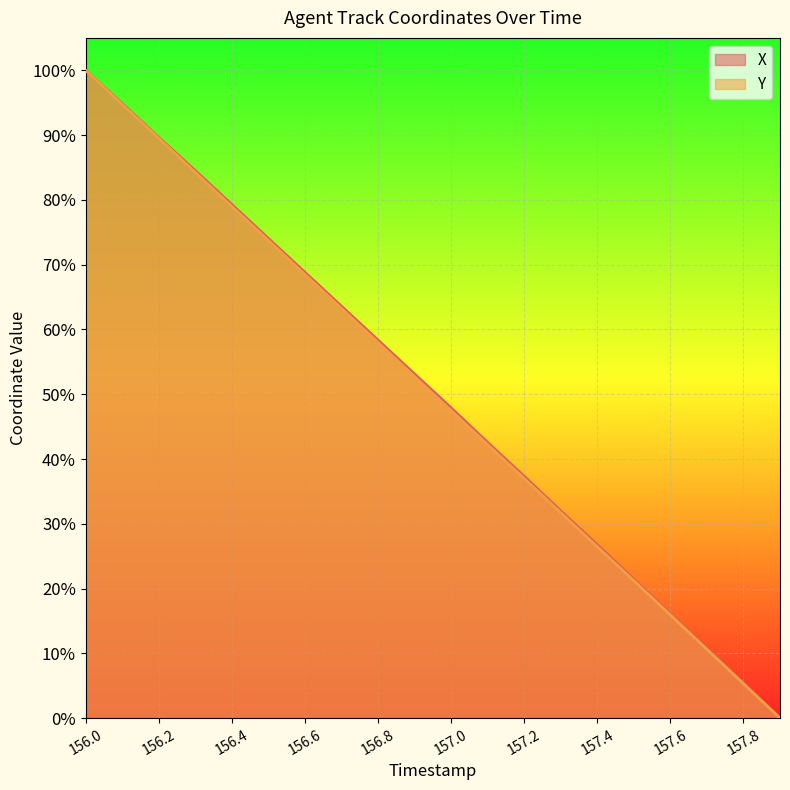

How many series are shown in this chart?

2